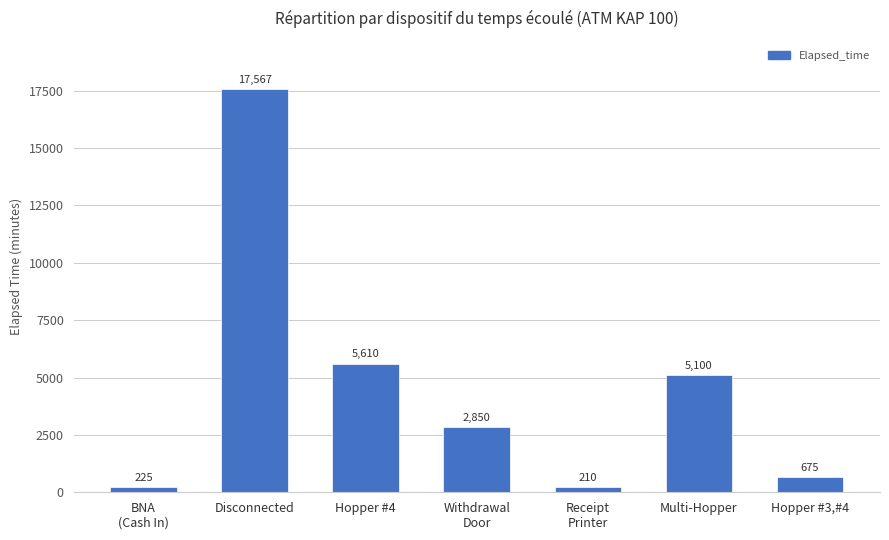

Count the number of data series in this chart.

1